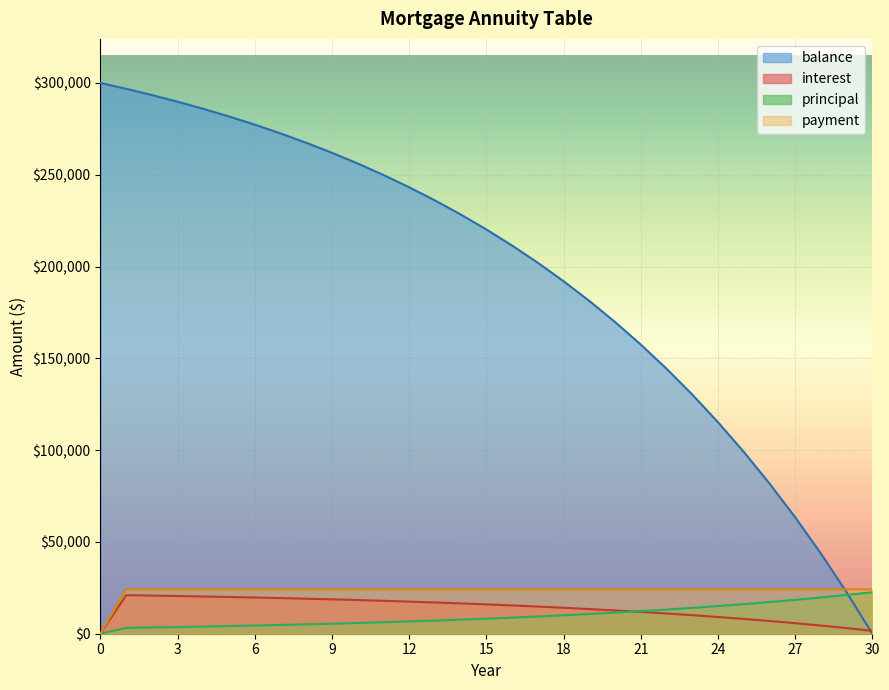

What is the difference between the maximum and minimum values in the principal series?

22594.3